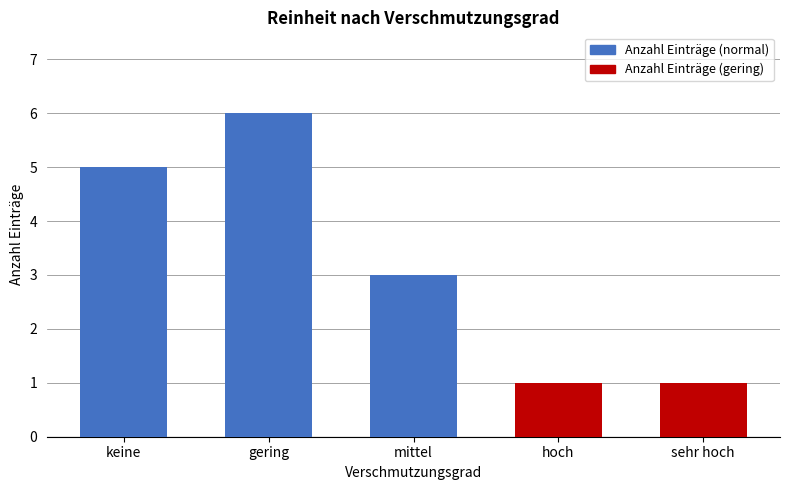

How many series are shown in this chart?

1